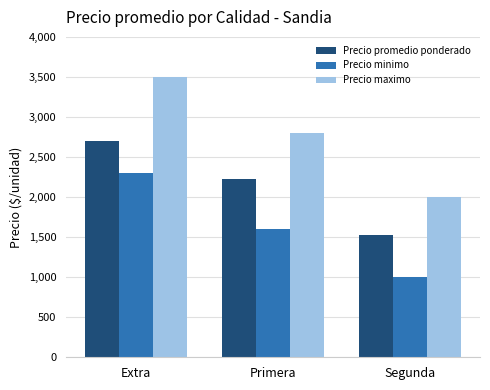

What is the label of the 3rd bar from the right?

Extra